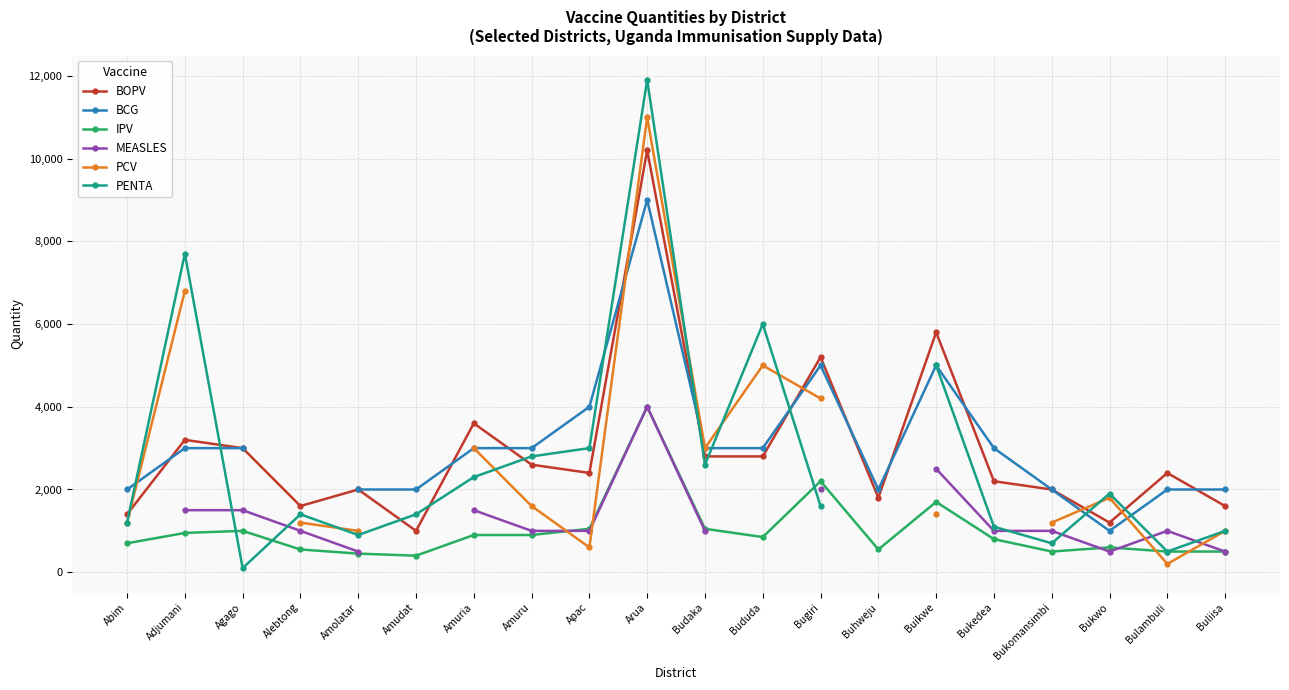

What is the sum of the PCV values at Bukwo and Bukomansimbi?

3000.0